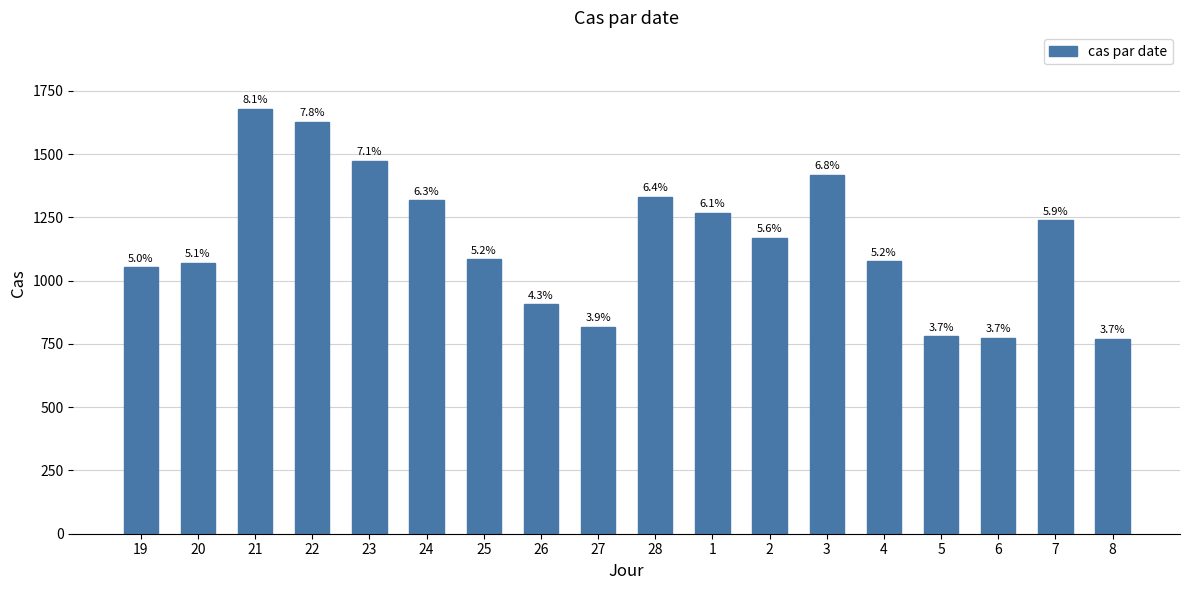

Rank the categories by value from highest to lowest.

21, 22, 23, 3, 28, 24, 1, 7, 2, 25, 4, 20, 19, 26, 27, 5, 6, 8